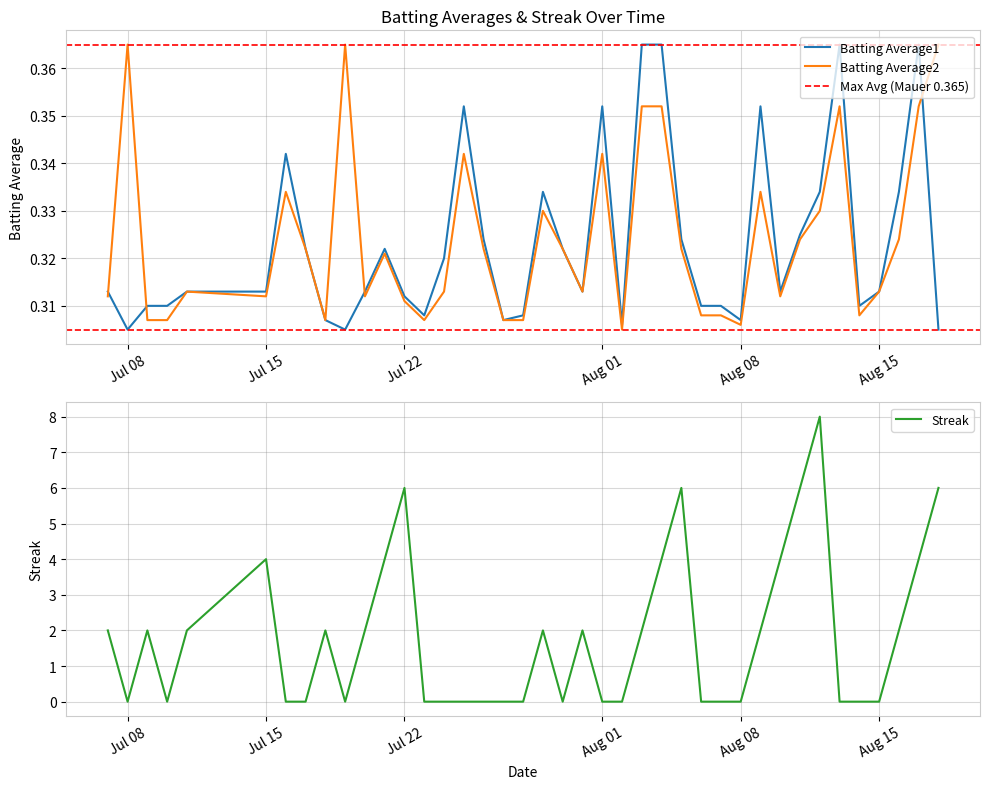

How many values in the Streak series exceed 2?

10